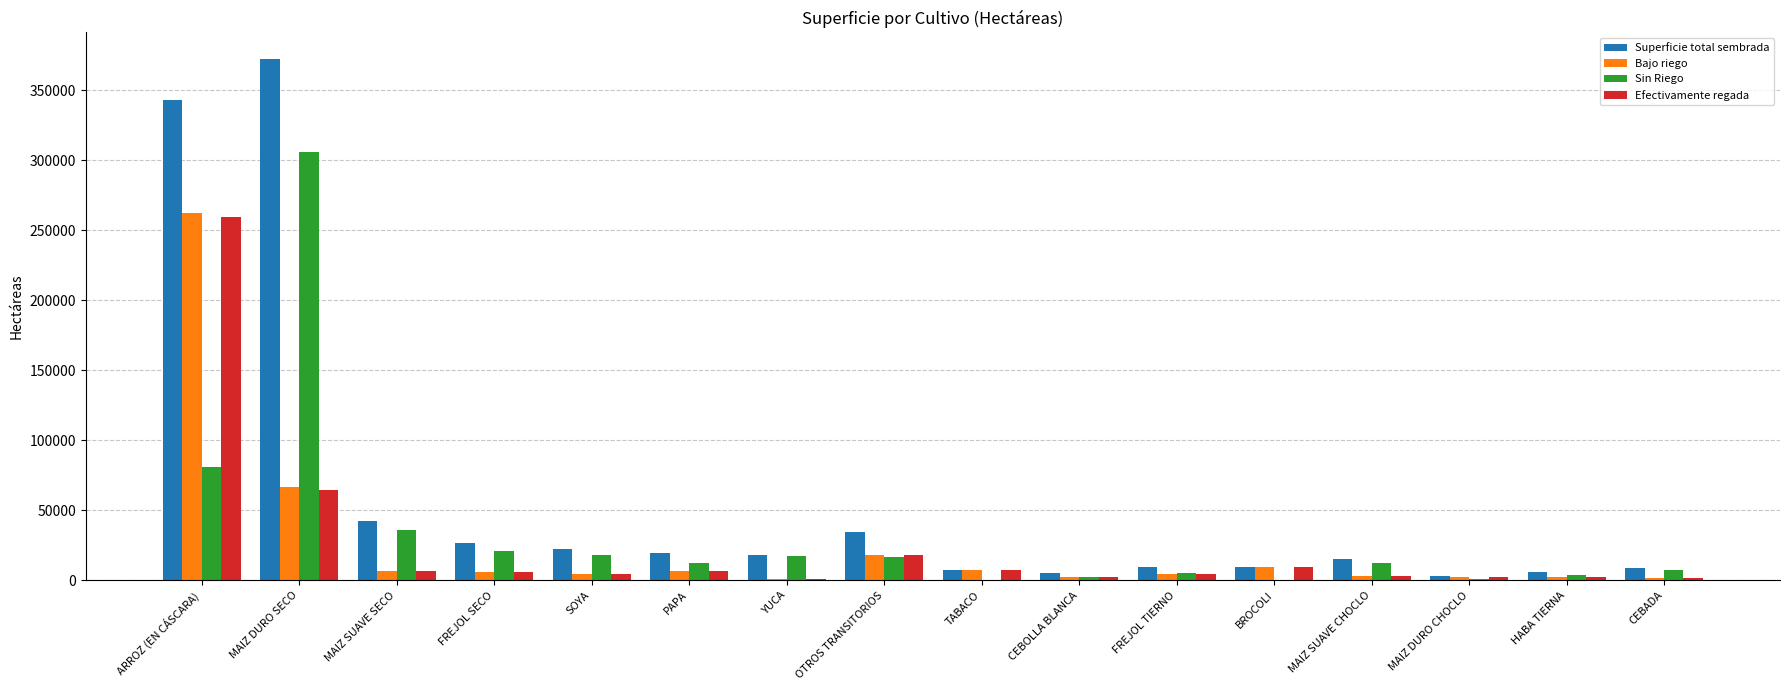

At which category is the sum across all series the highest?

ARROZ (EN CÁSCARA)